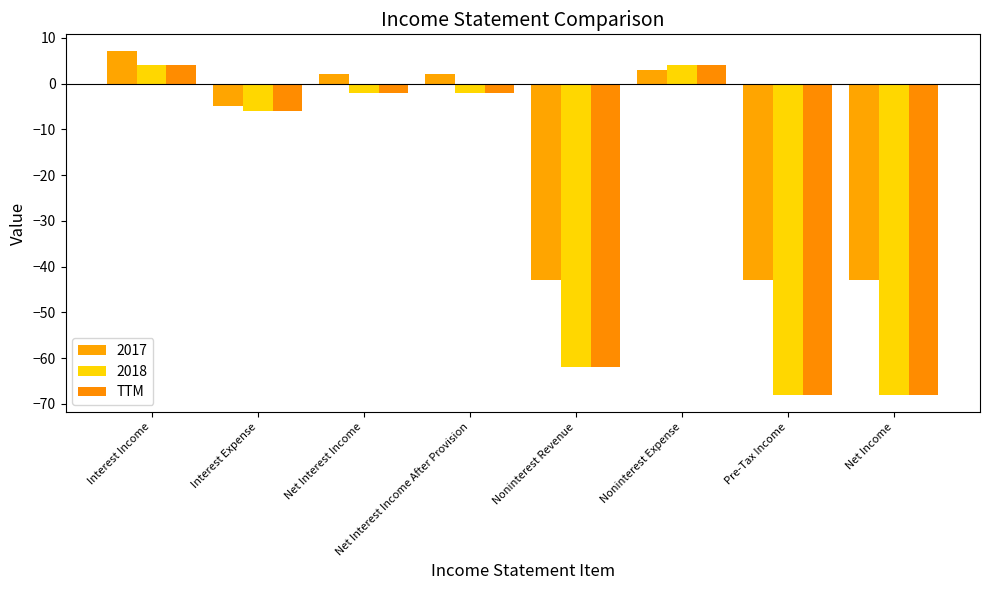

Which category has the lowest value across all series?

Pre-Tax Income